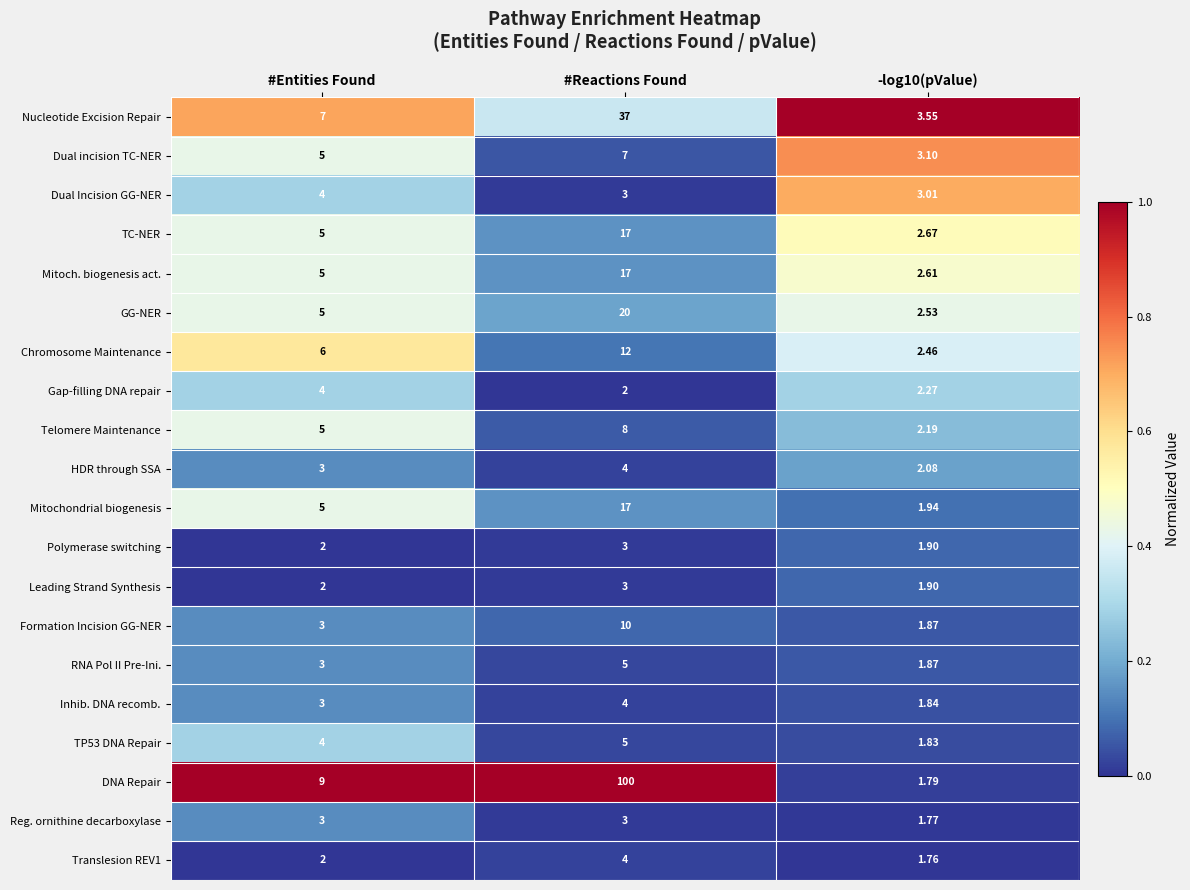

What is the spread (max minus min) of values at #Entities Found?

7.0